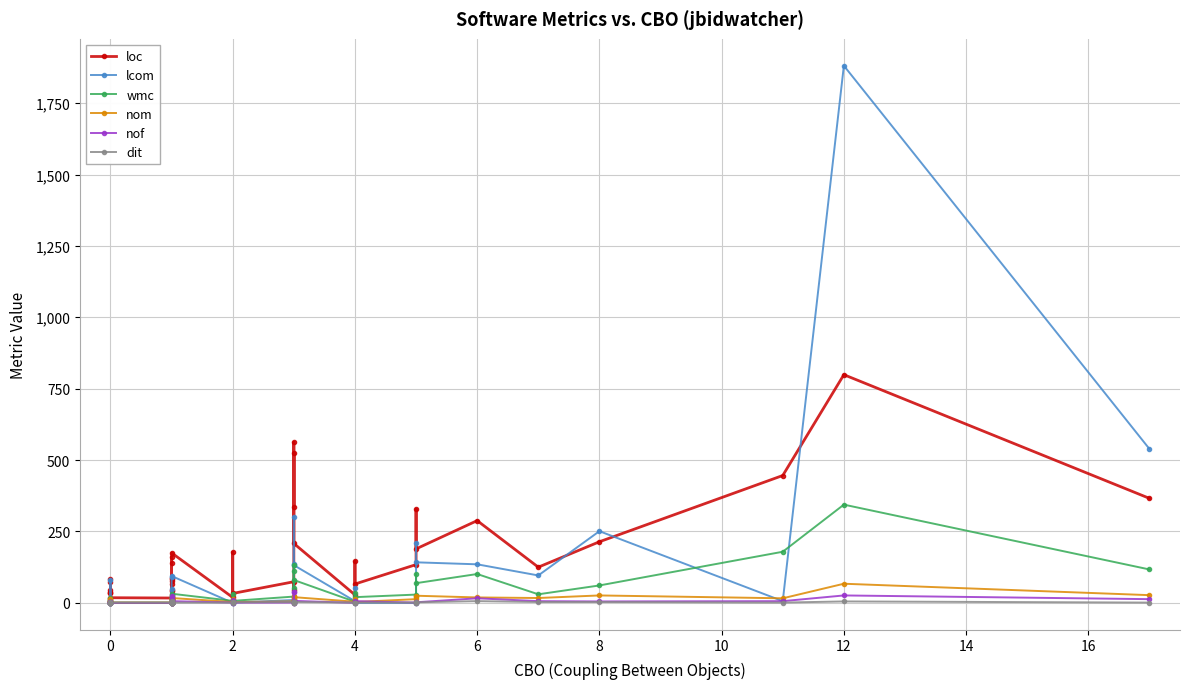

How many data points in loc are above 83?

19